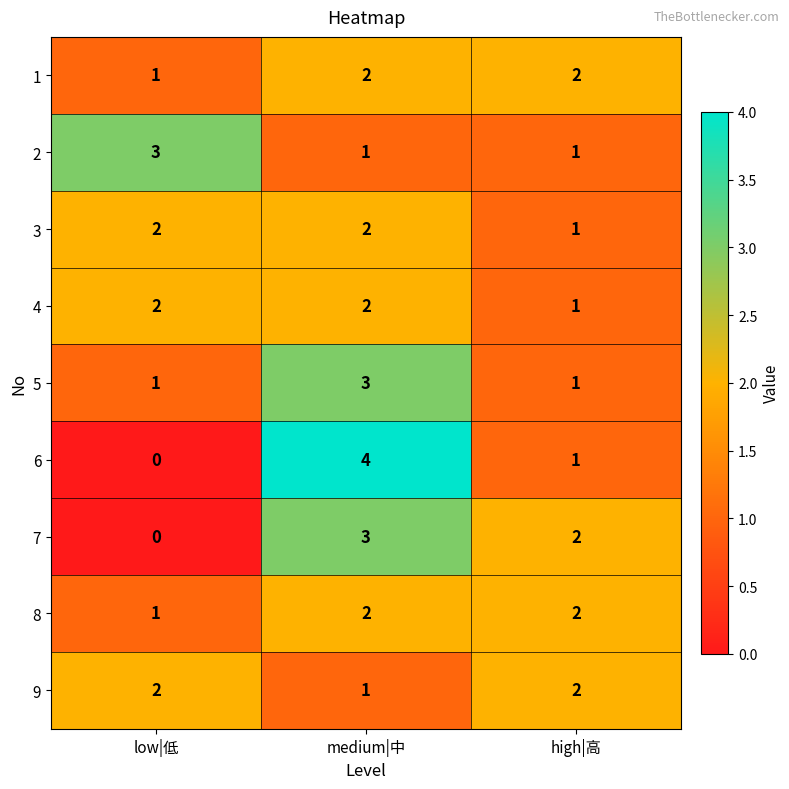

Reading left to right, transcribe all the data shown in this chart.

1: low|低=1	medium|中=2	high|高=2
2: low|低=3	medium|中=1	high|高=1
3: low|低=2	medium|中=2	high|高=1
4: low|低=2	medium|中=2	high|高=1
5: low|低=1	medium|中=3	high|高=1
6: low|低=0	medium|中=4	high|高=1
7: low|低=0	medium|中=3	high|高=2
8: low|低=1	medium|中=2	high|高=2
9: low|低=2	medium|中=1	high|高=2